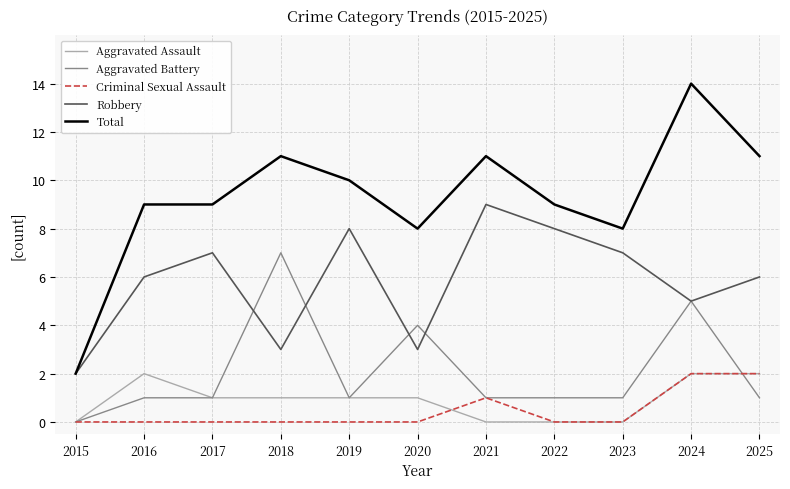

At which category does Aggravated Assault reach its first local peak?

2016